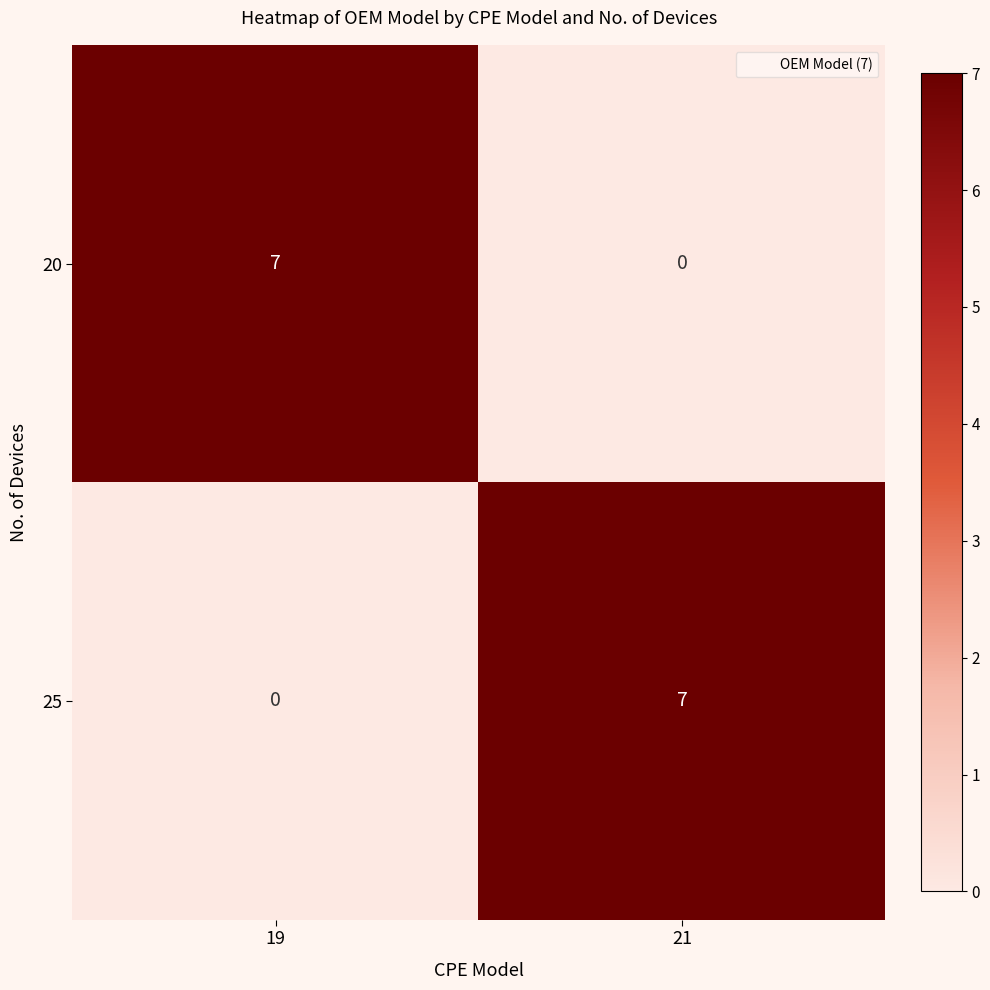

How many categories are shown in the chart?

2